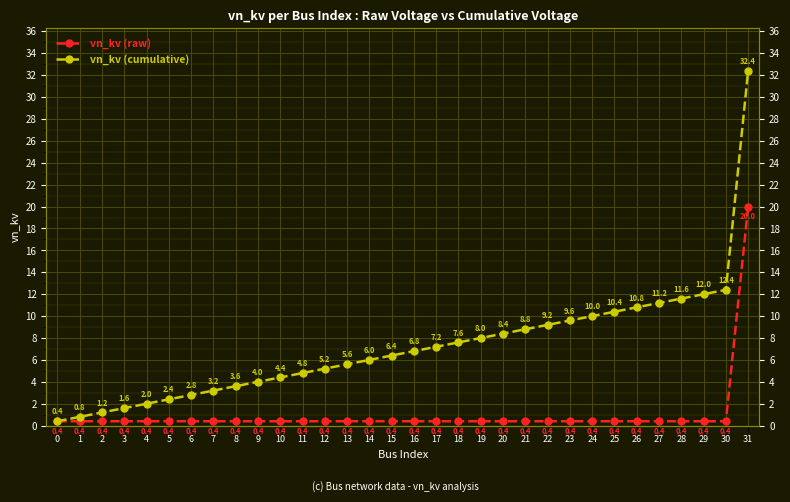

How many categories are shown in the chart?

32